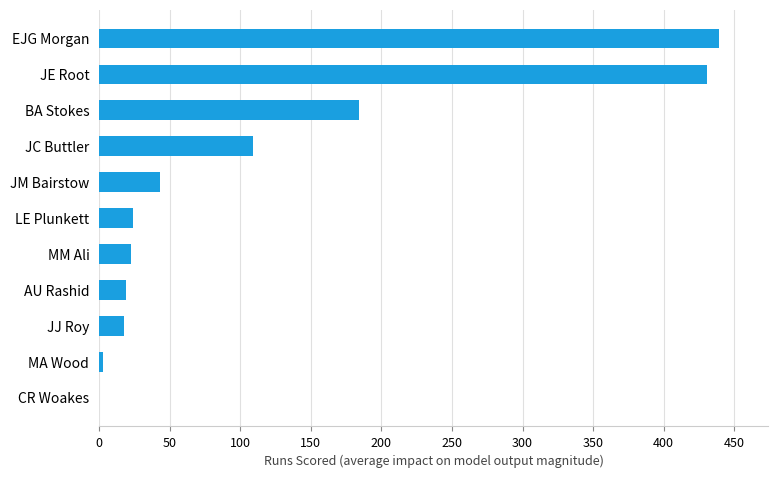

What is the change in value from MM Ali to BA Stokes?

+161